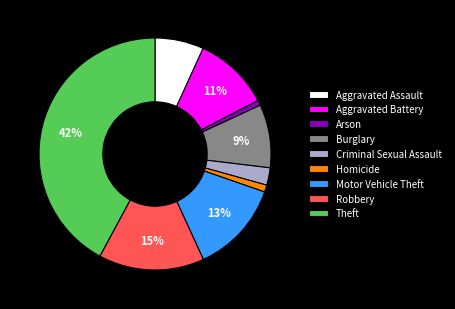

Which category has the biggest portion of the pie?

Theft